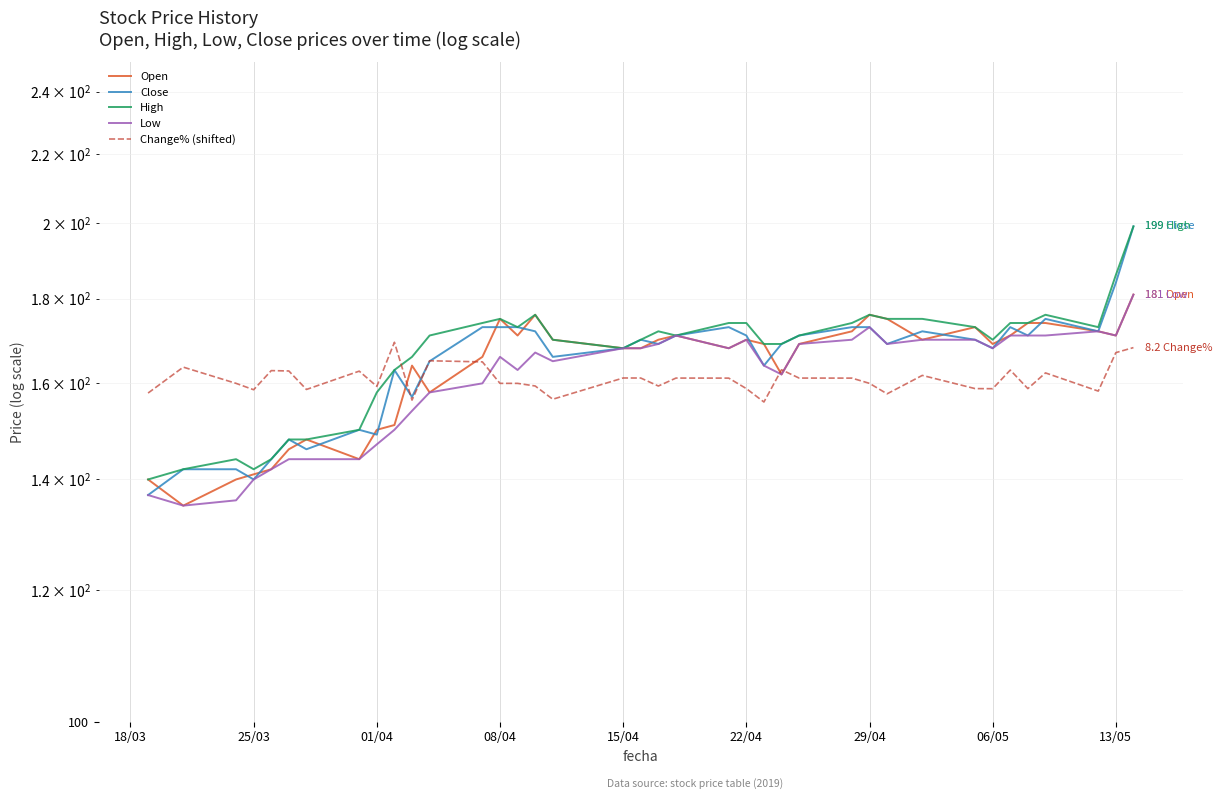

True or false: High and Close cross at least once.

False